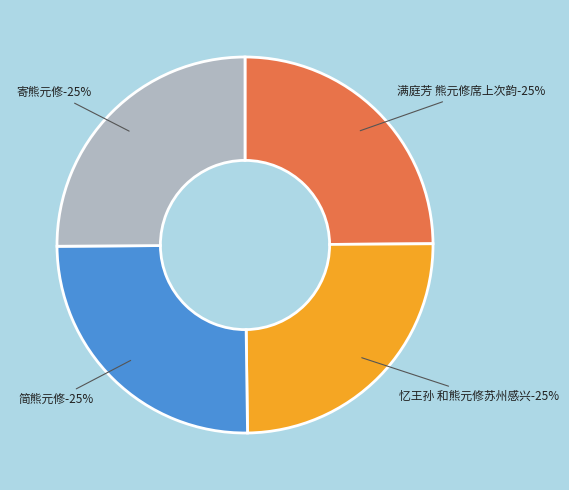

The 忆王孙 和熊元修苏州感兴 slice represents 11% of the pie. True or false?

False